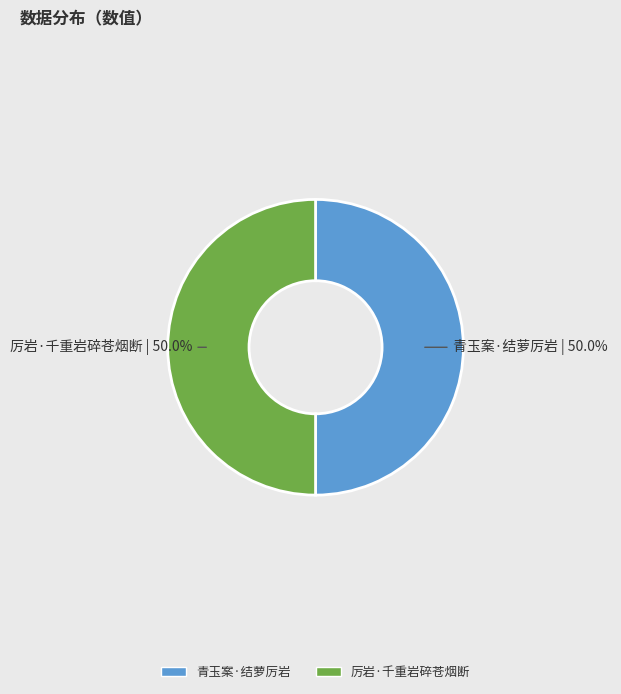

What is the ratio of the value at 厉岩·千重岩碎苍烟断 to the value at 青玉案·结萝厉岩?

1.0